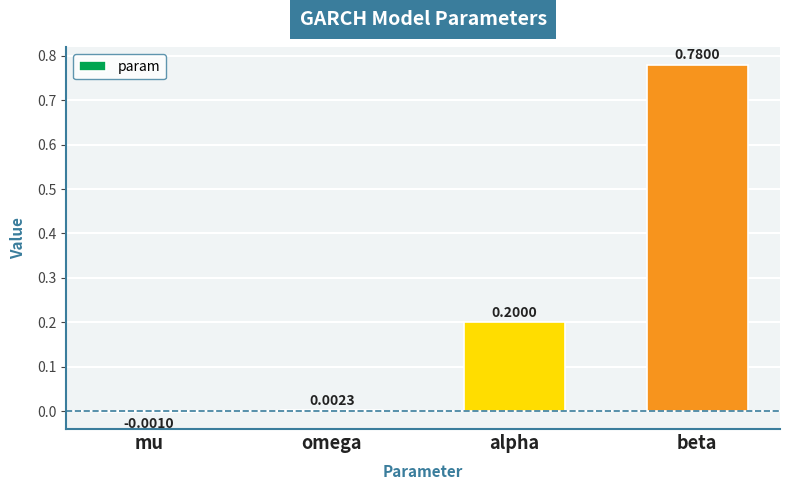

How many data points are above 0?

3